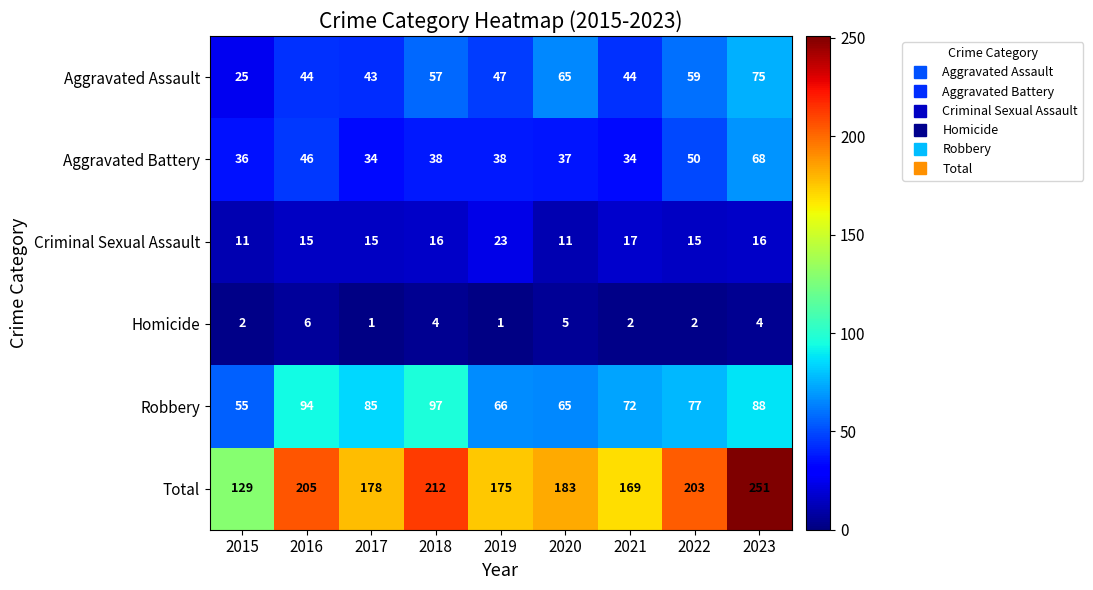

Rank the series by their maximum value, from highest to lowest.

Total, Robbery, Aggravated Assault, Aggravated Battery, Criminal Sexual Assault, Homicide